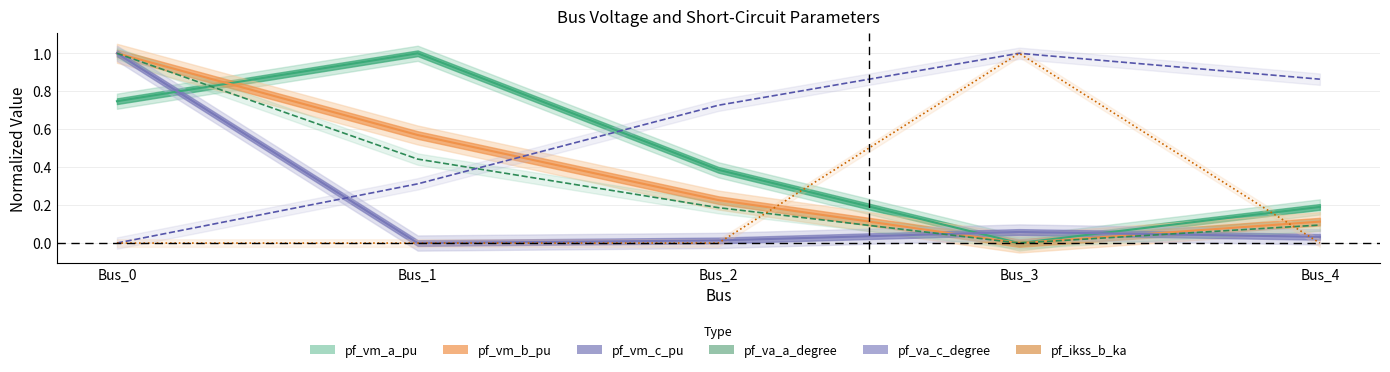

Which category has the highest value in the pf_vm_c_pu series?

Bus_0